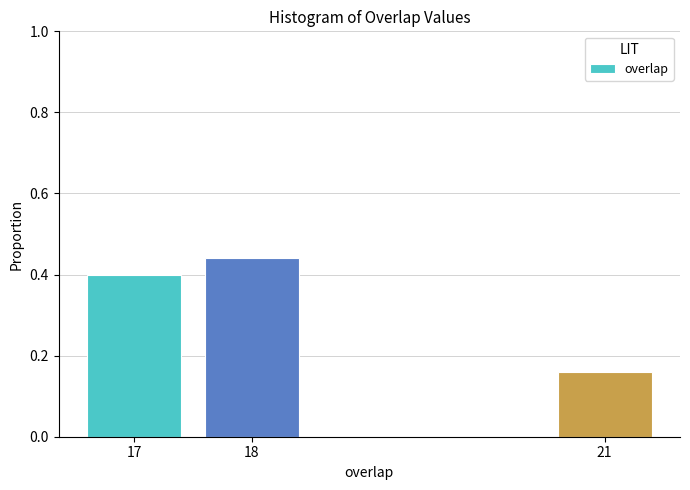

Is it true that the value at 17 is 0.6?

False